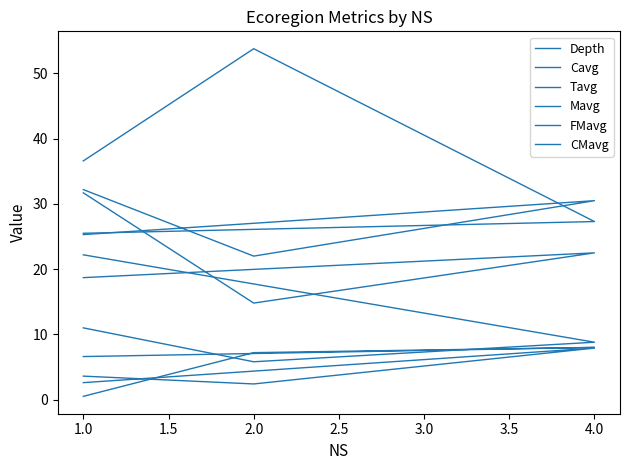

Between 1.0 and 2.0, which series saw the biggest shift?

Tavg